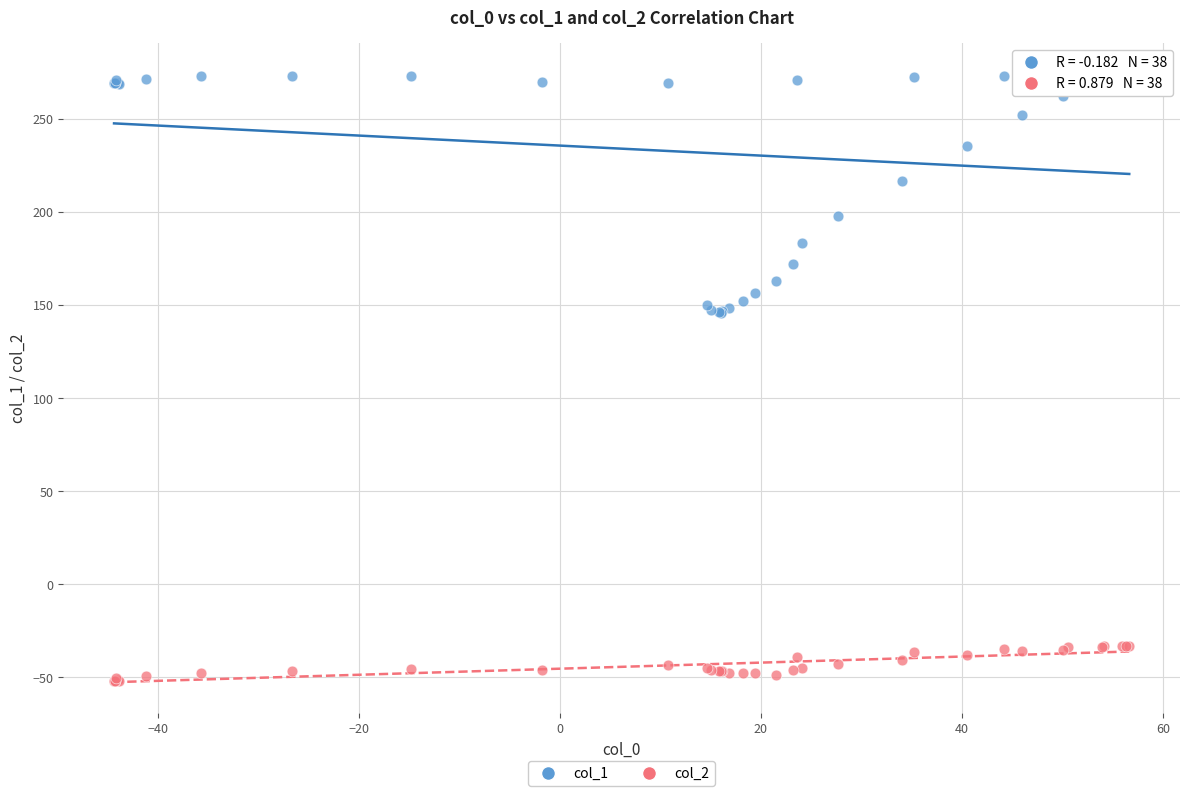

What is the X range (max minus min) for the scatter plot?

101.0